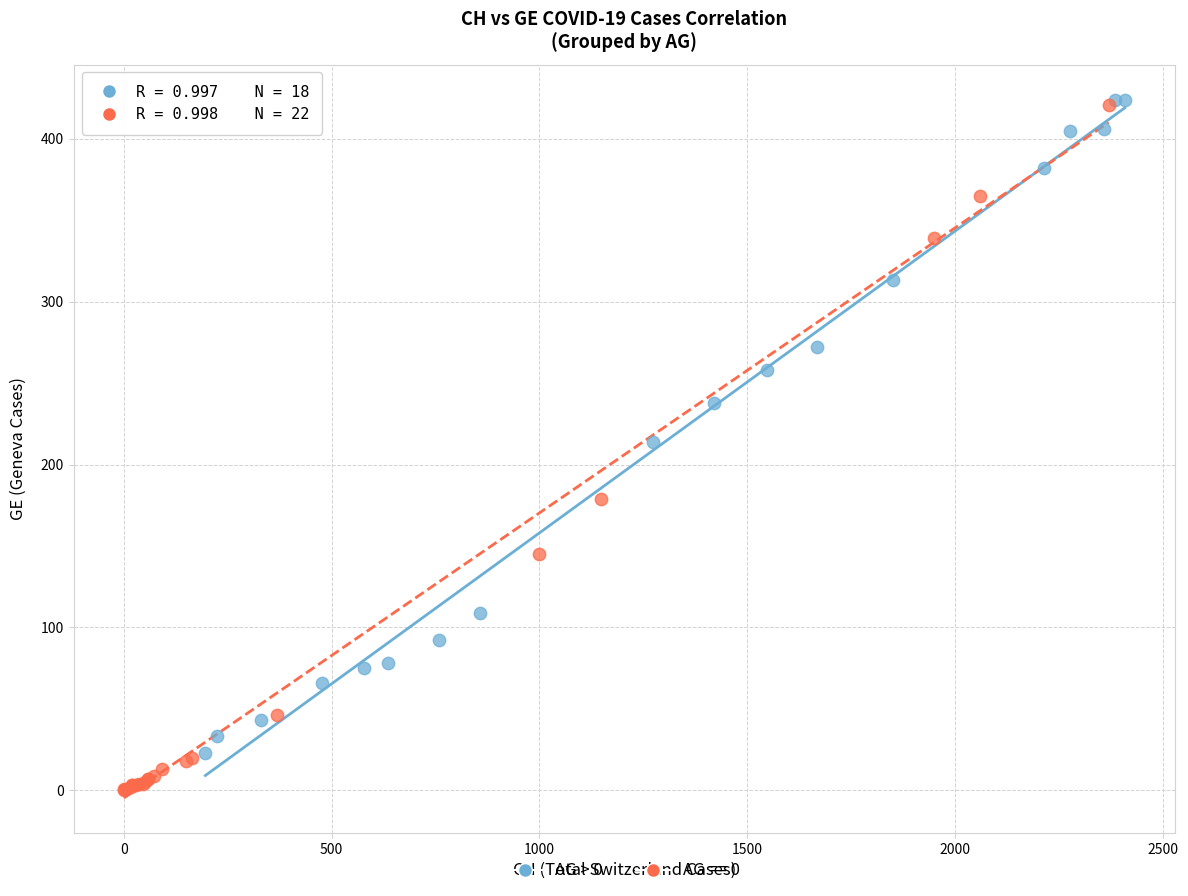

Which series has the widest spread of Y values?

AG == 0